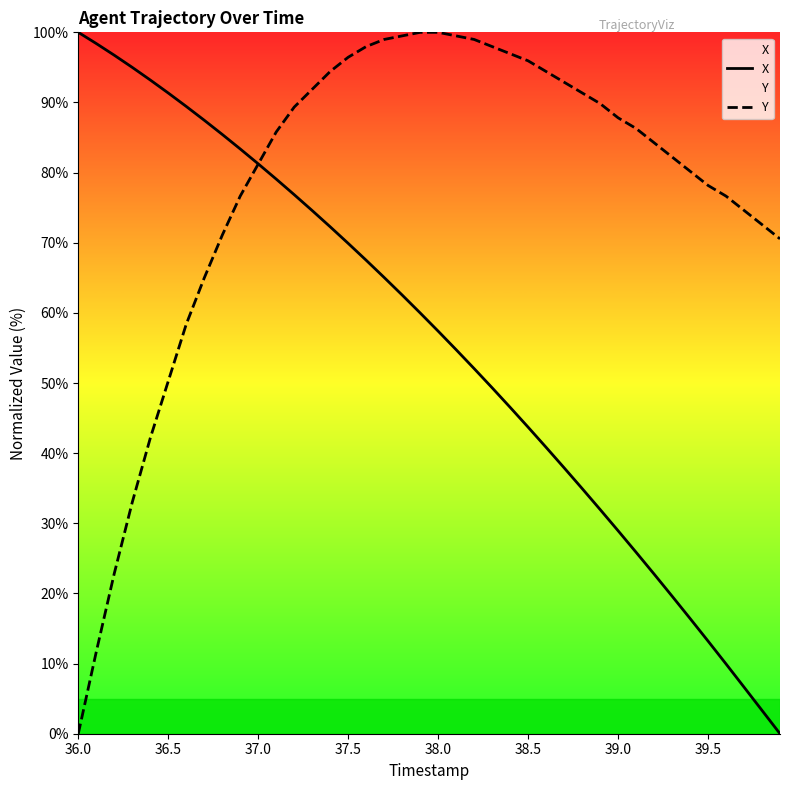

What is the maximum value for X?

100.0